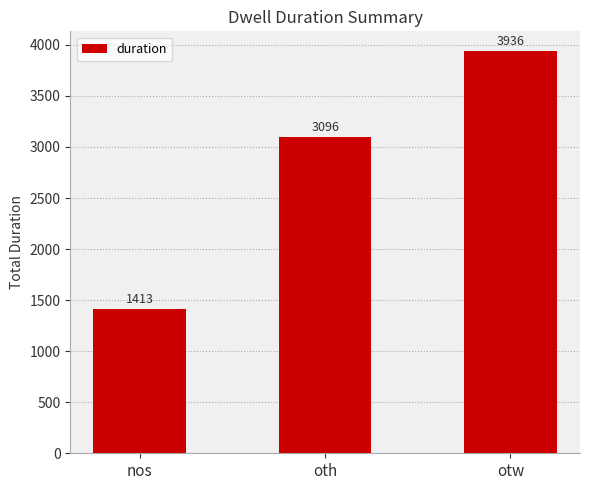

How many distinct data groups are displayed?

1